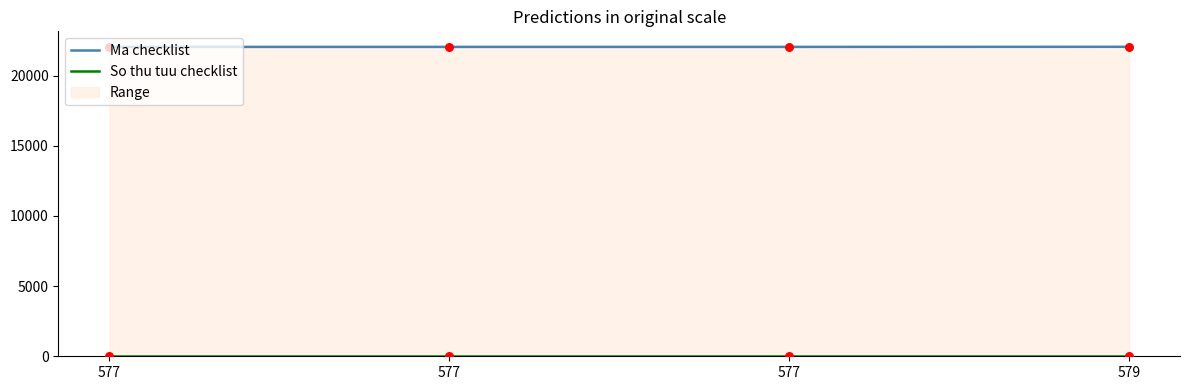

What is the total value across all series at 577?

22041